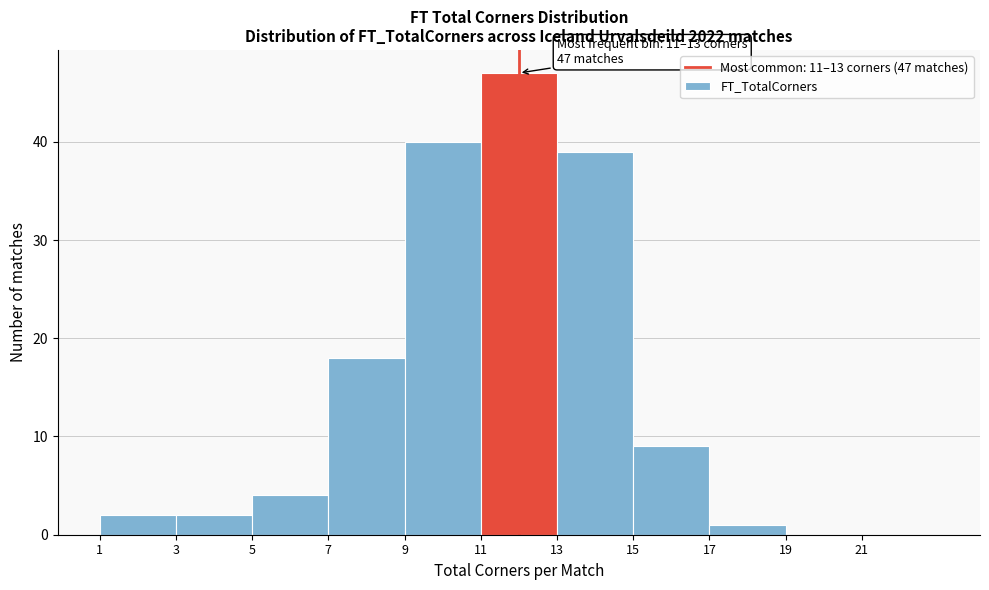

Which range on the x-axis has the tallest bar?

11 to 13